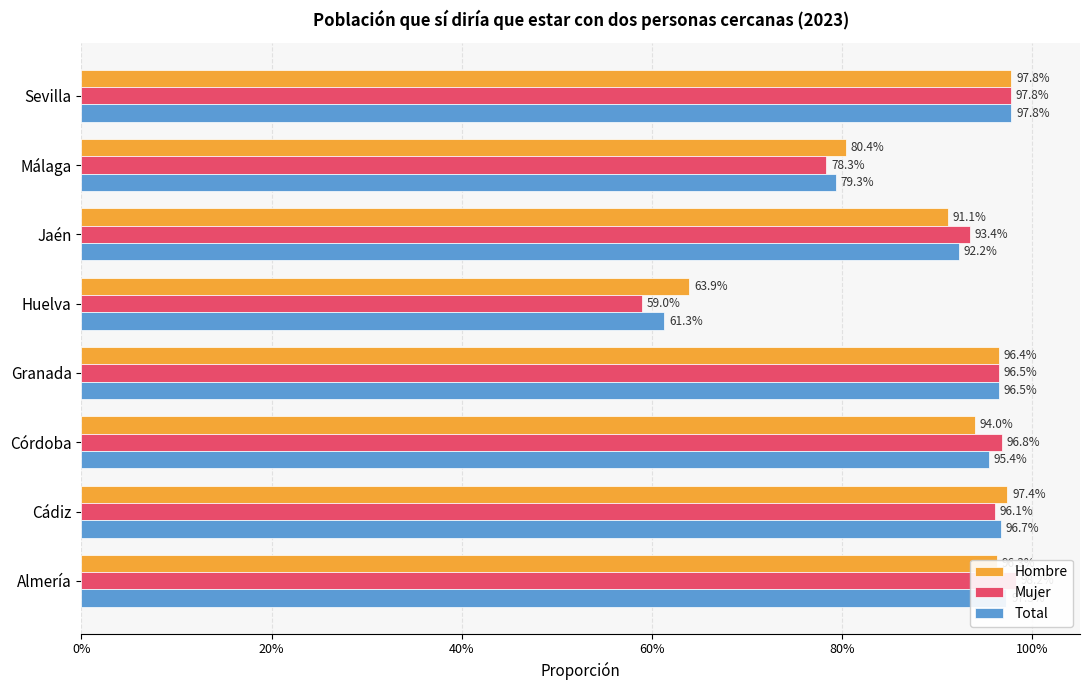

What position from the left is Córdoba?

3